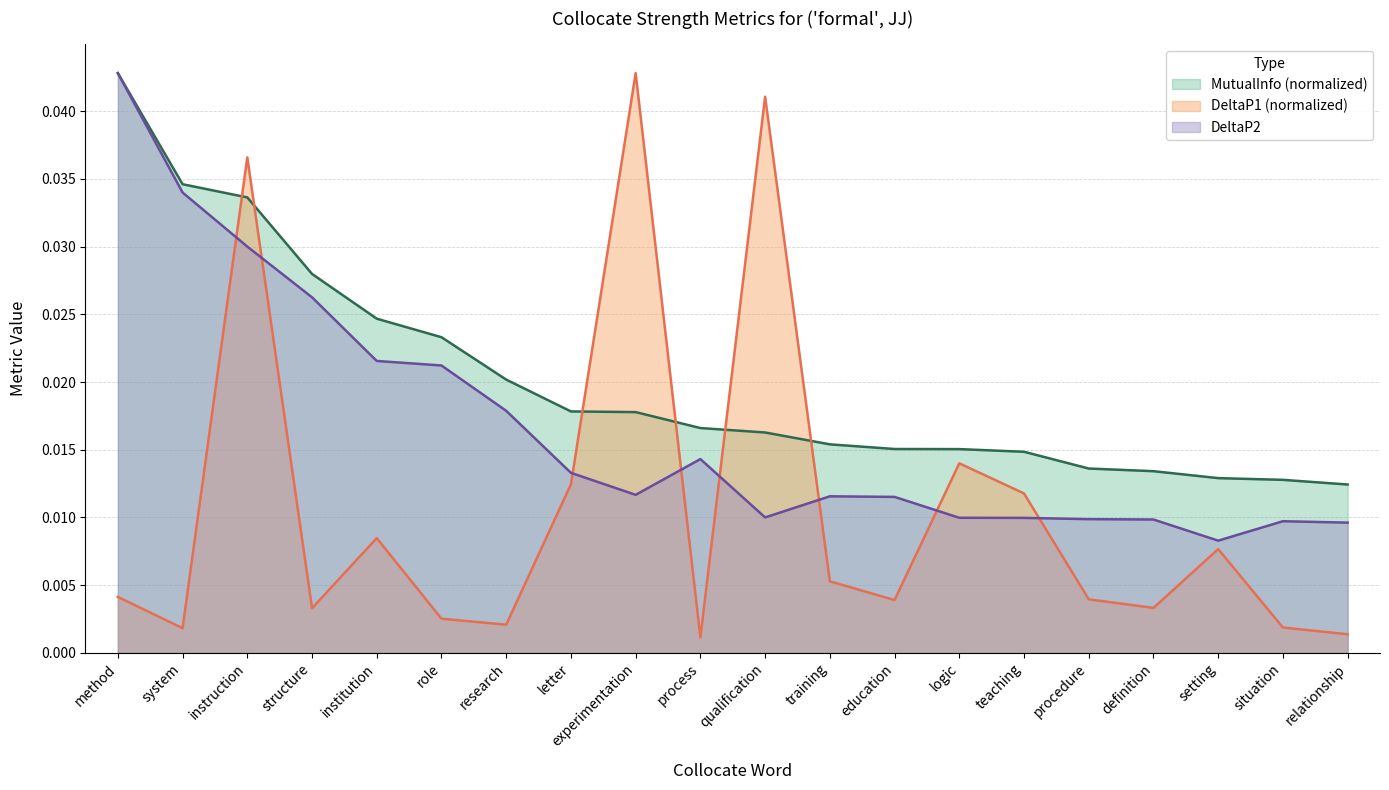

At situation, list the series in order from smallest to largest.

DeltaP1 (normalized), DeltaP2, MutualInfo (normalized)